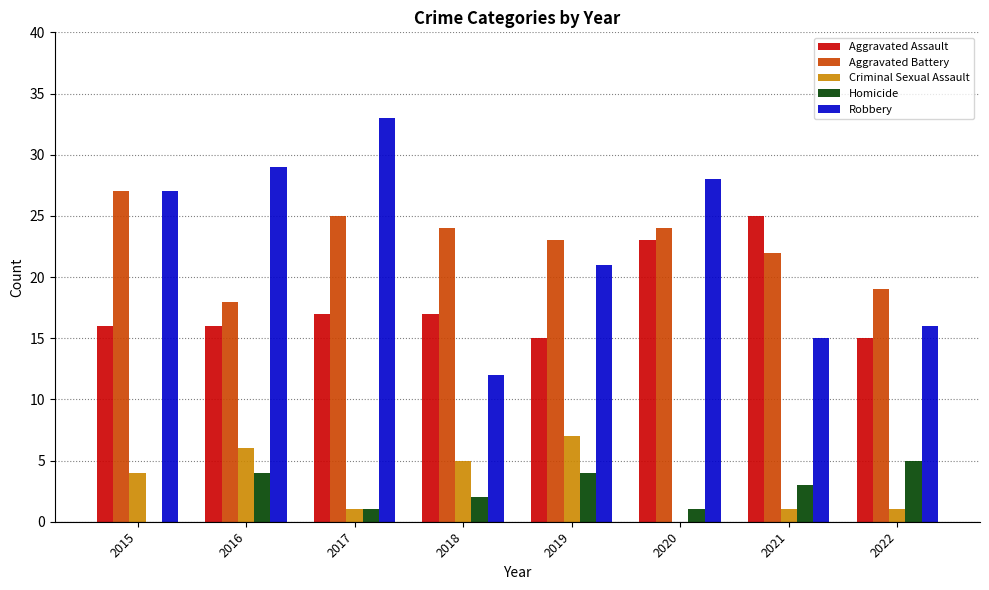

Which series changed the most between 2017 and 2018?

Robbery